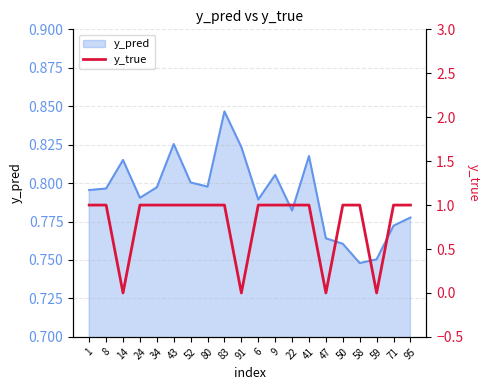

At which label does y_pred reach its peak?

83